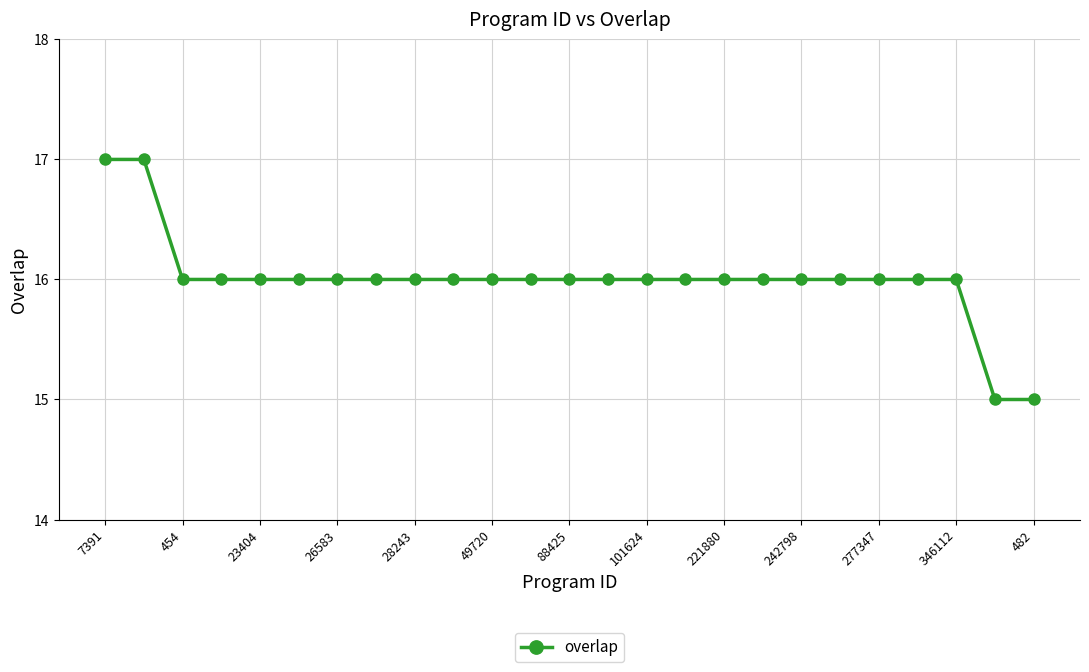

What is the sum of all values?

400